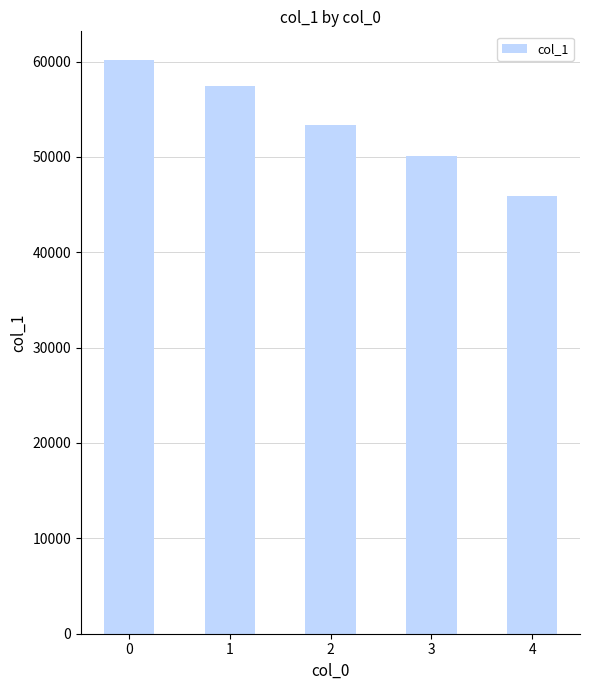

The value at 3 is 50117. True or false?

True